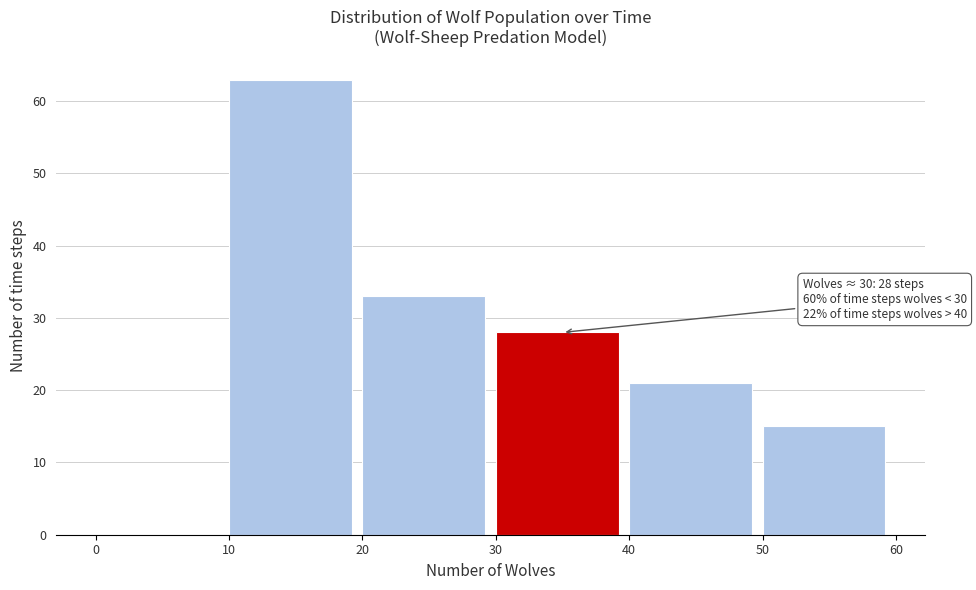

Which range on the x-axis has the tallest bar?

10 to 20